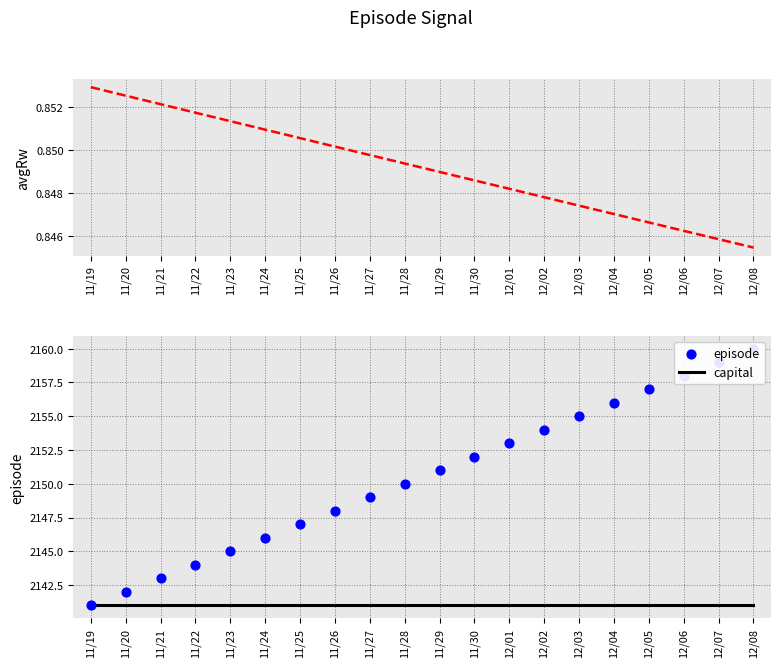

At how many categories does at least one series exceed 1839?

20